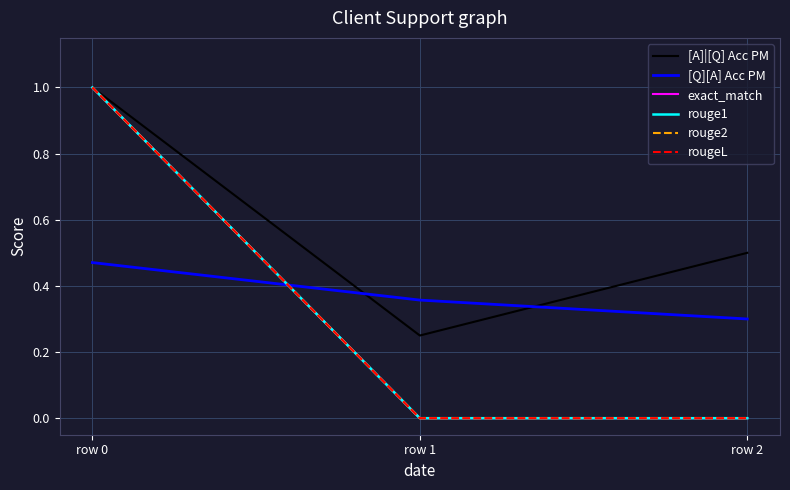

Is this an area chart (filled region under the line)?

No